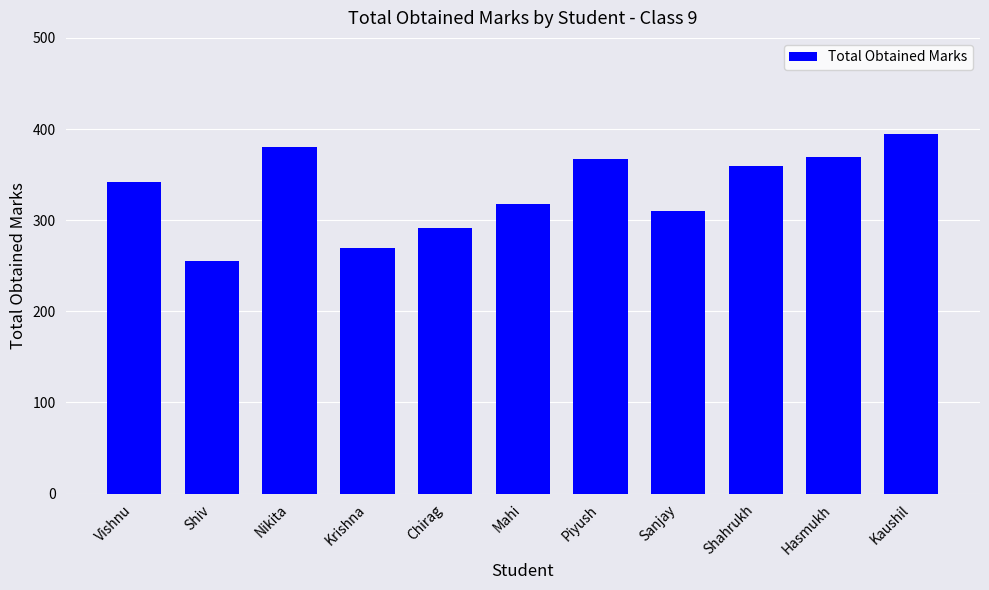

Between Shiv and Hasmukh, which is larger?

Hasmukh